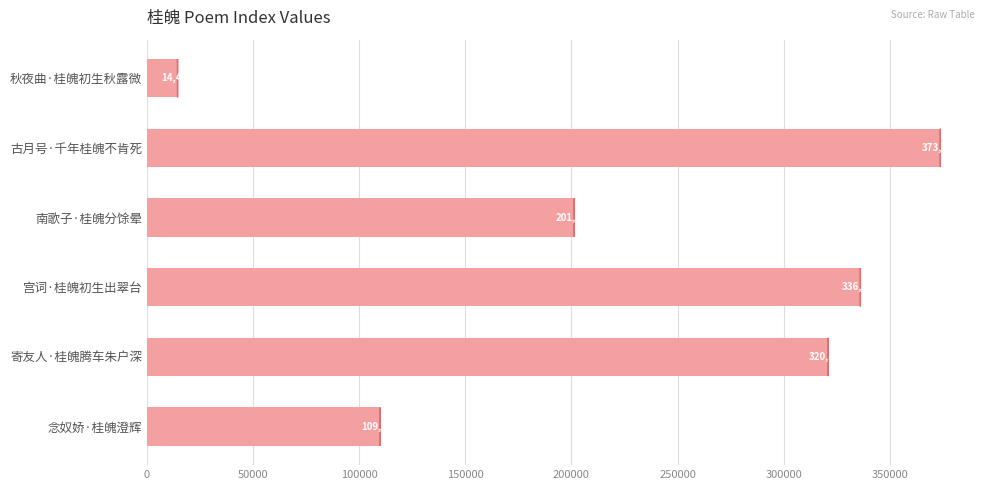

True or false: the data shows 109855 at 念奴娇·桂魄澄辉.

True